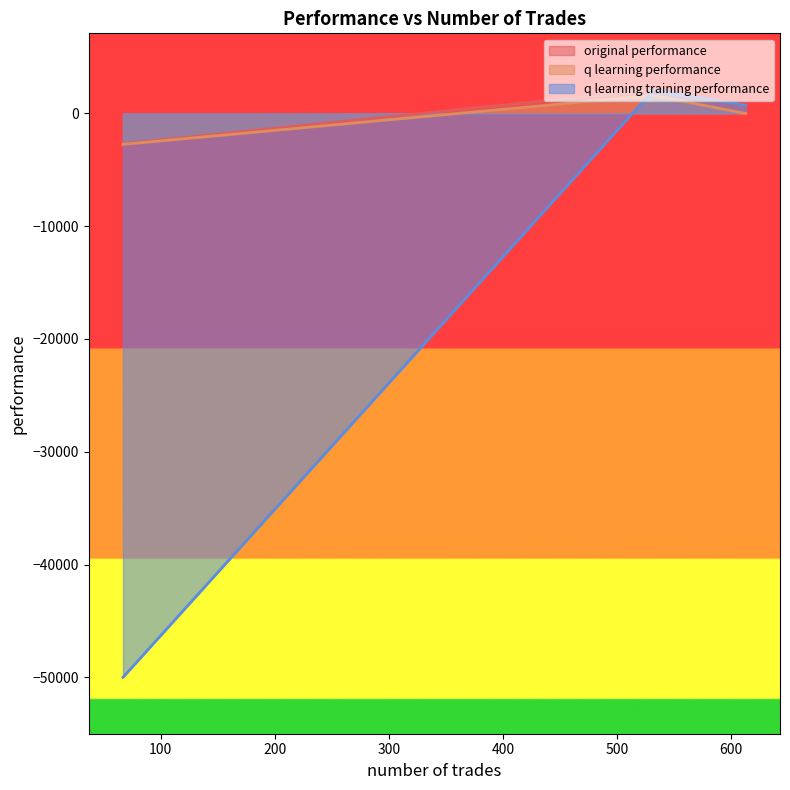

Reading left to right, extract all data points from this chart.

original performance: 613=704.8	532=2093.0	67=-2704.6
q learning performance: 613=-20.0	532=1591.0	67=-2752.7
q learning training performance: 613=730.2	532=2044.9	67=-50000.0